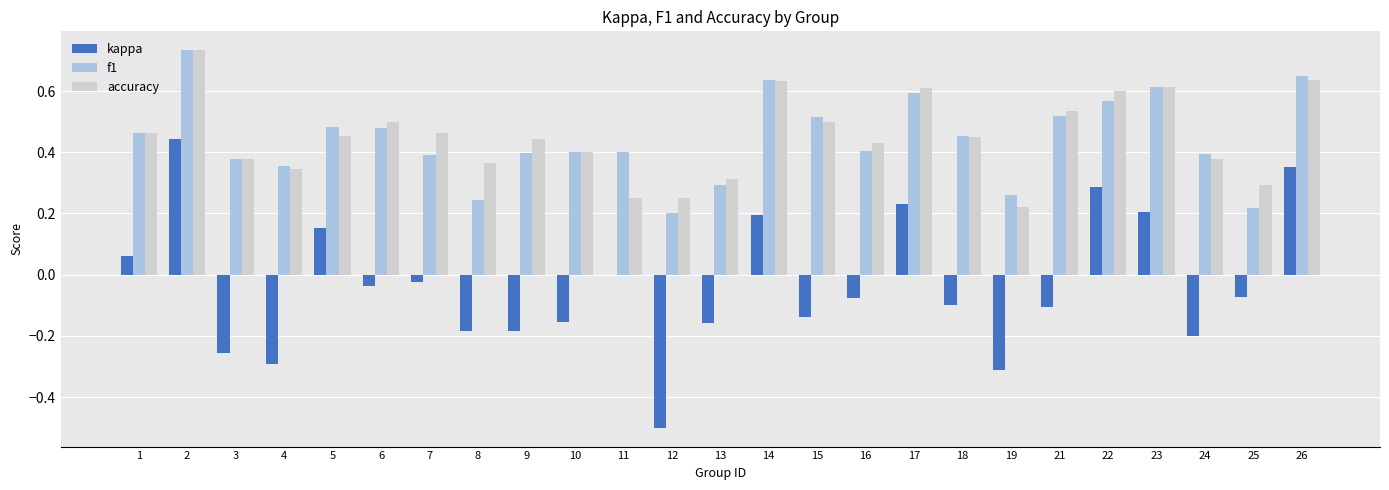

What is the sum of all kappa values?

-0.9